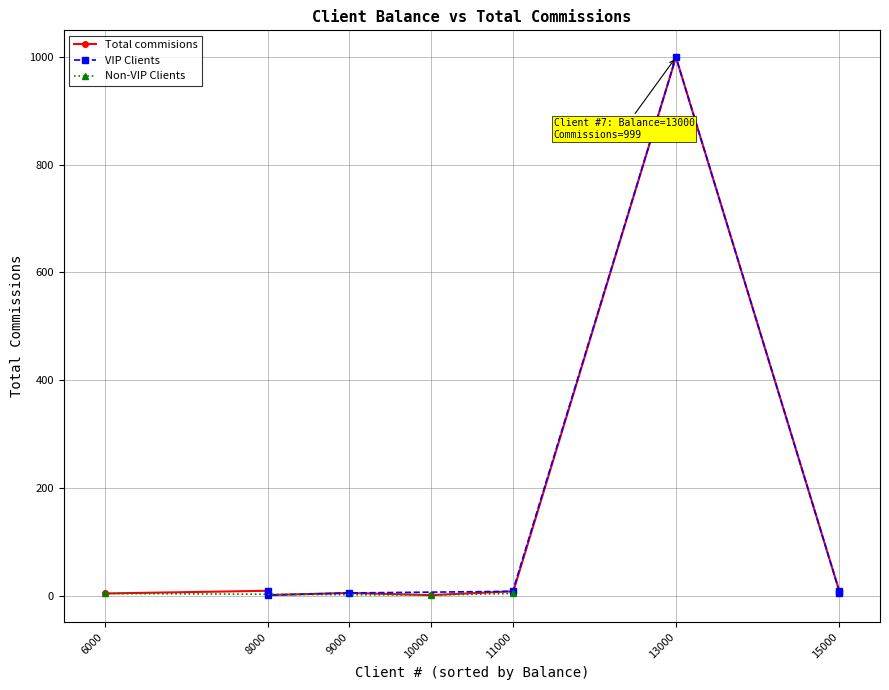

What is the ratio of the value at 15000 to the value at 11000?

1.0